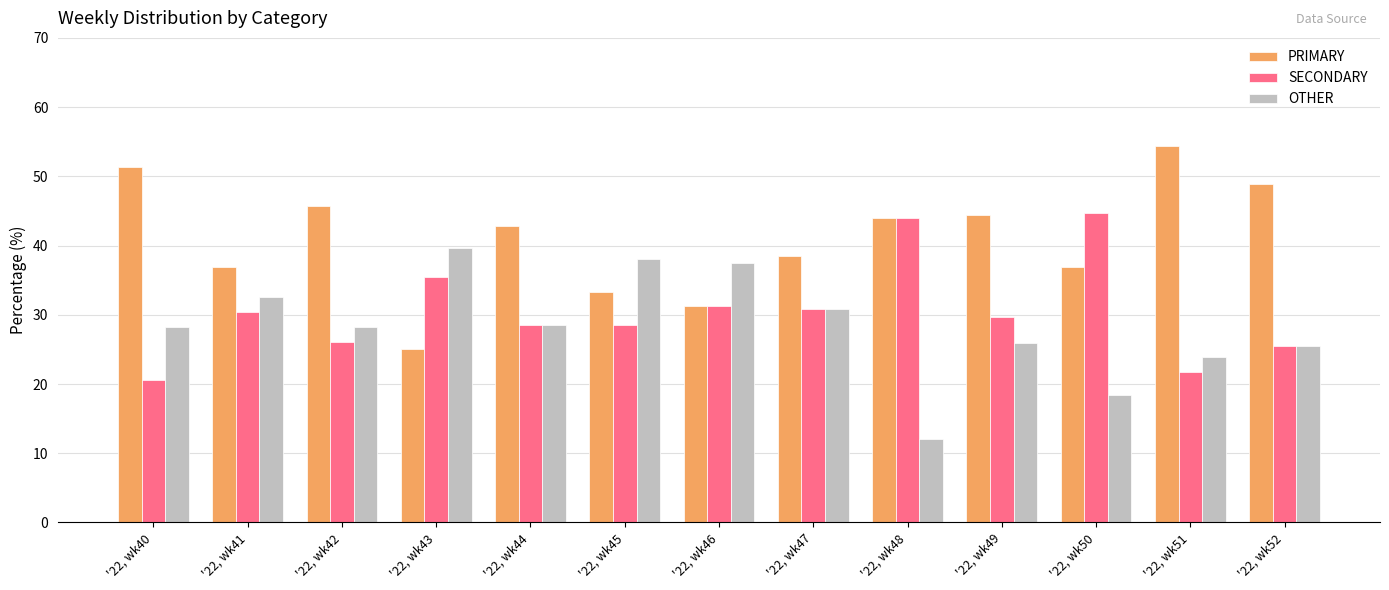

What is the average value of the OTHER series?

28.4